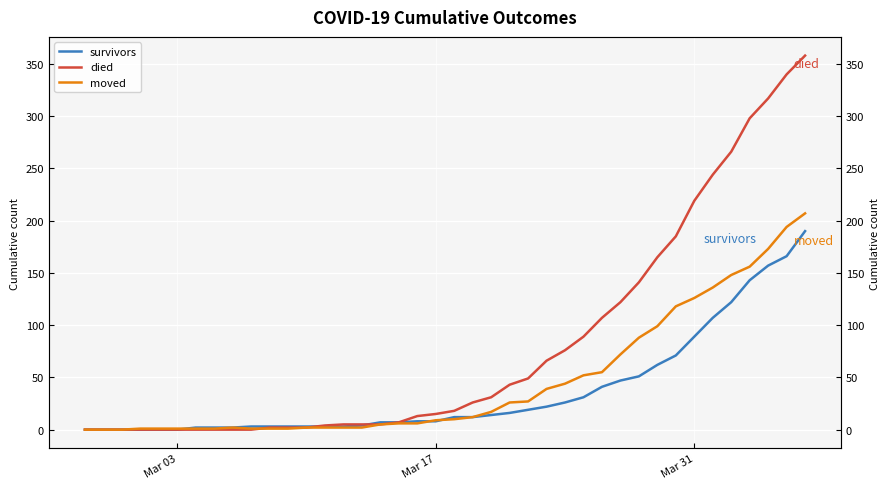

What is the average value of the died series?

80